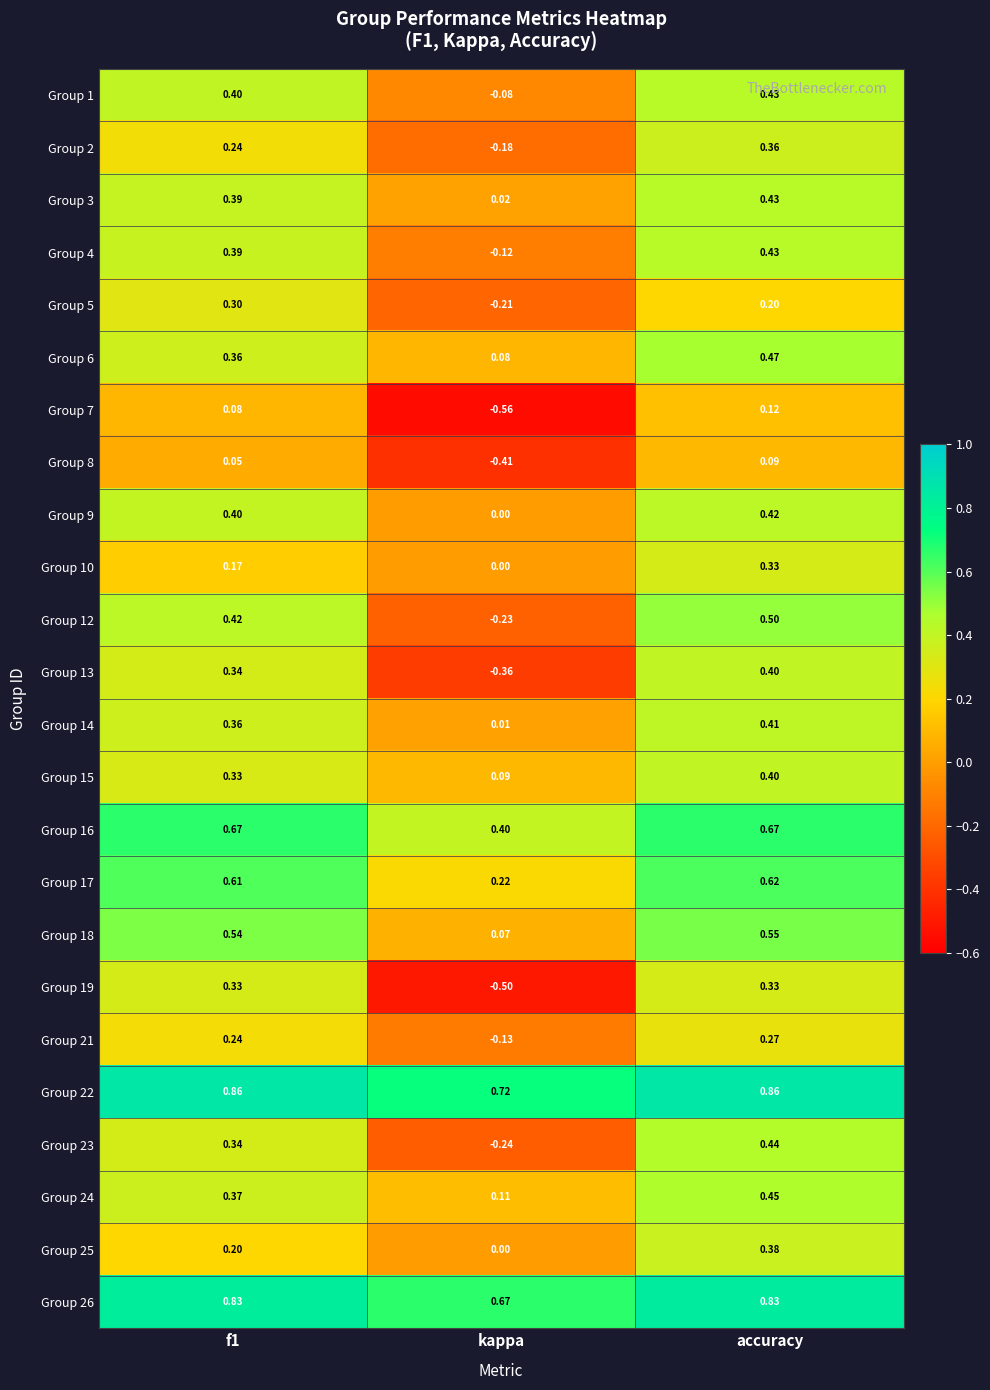

At which label does Group 22 reach its minimum?

kappa